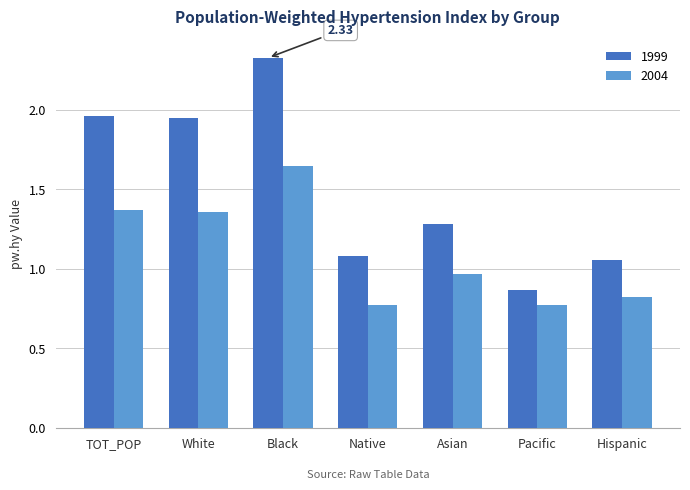

How many distinct data groups are displayed?

2